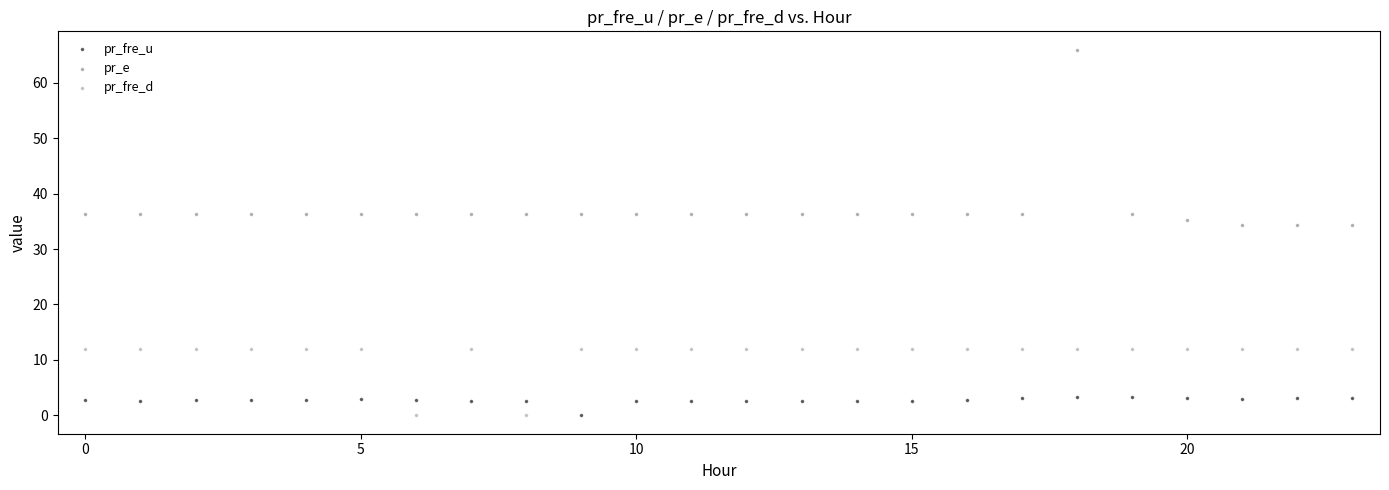

Which series has the largest Y range (max minus min)?

pr_e